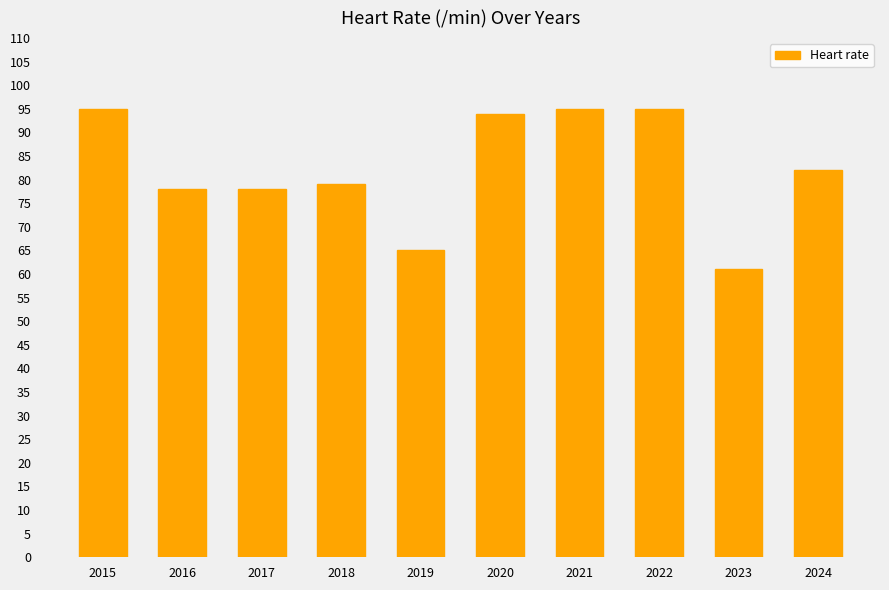

What is the change in value from 2019 to 2022?

+30